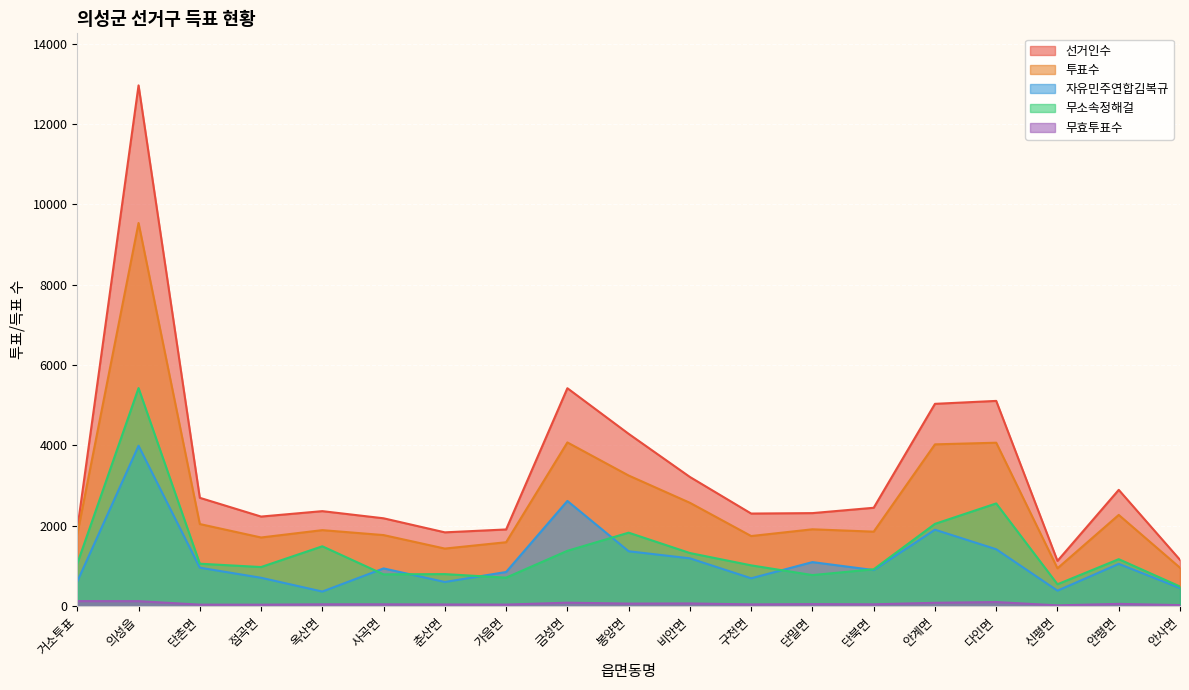

What is the sum of the 선거인수 values at 사곡면 and 가음면?

4090